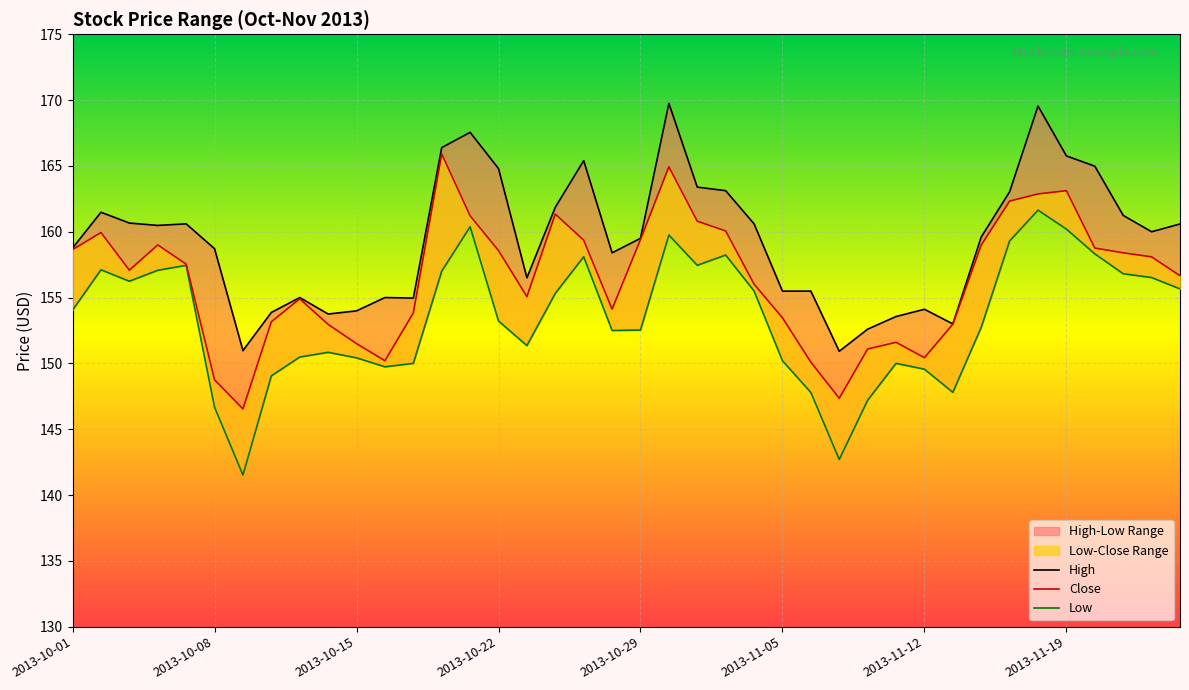

The High series shows 89.6 at 2013-11-20. True or false?

False